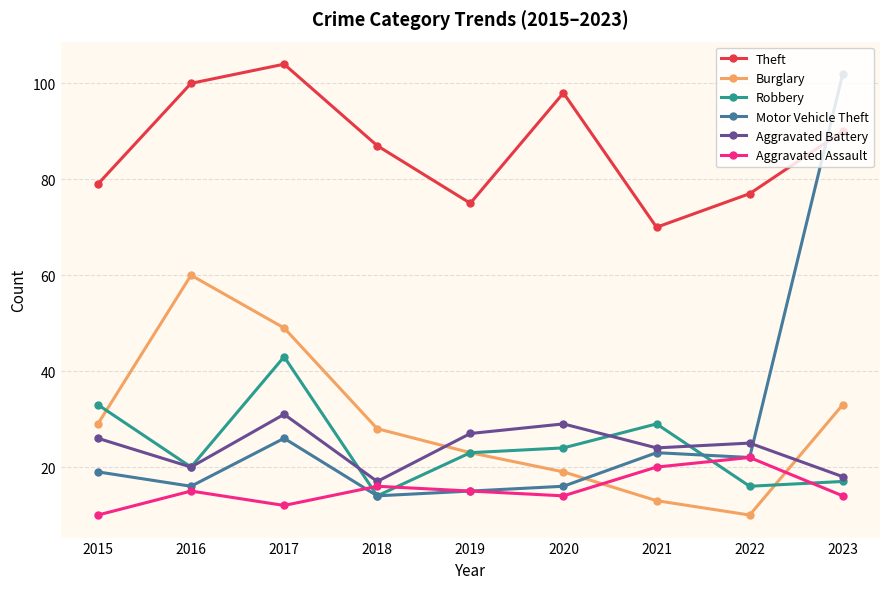

Reading left to right, transcribe all the data shown in this chart.

Theft: 79	100	104	87	75	98	70	77	90
Burglary: 29	60	49	28	23	19	13	10	33
Robbery: 33	20	43	14	23	24	29	16	17
Motor Vehicle Theft: 19	16	26	14	15	16	23	22	102
Aggravated Battery: 26	20	31	17	27	29	24	25	18
Aggravated Assault: 10	15	12	16	15	14	20	22	14